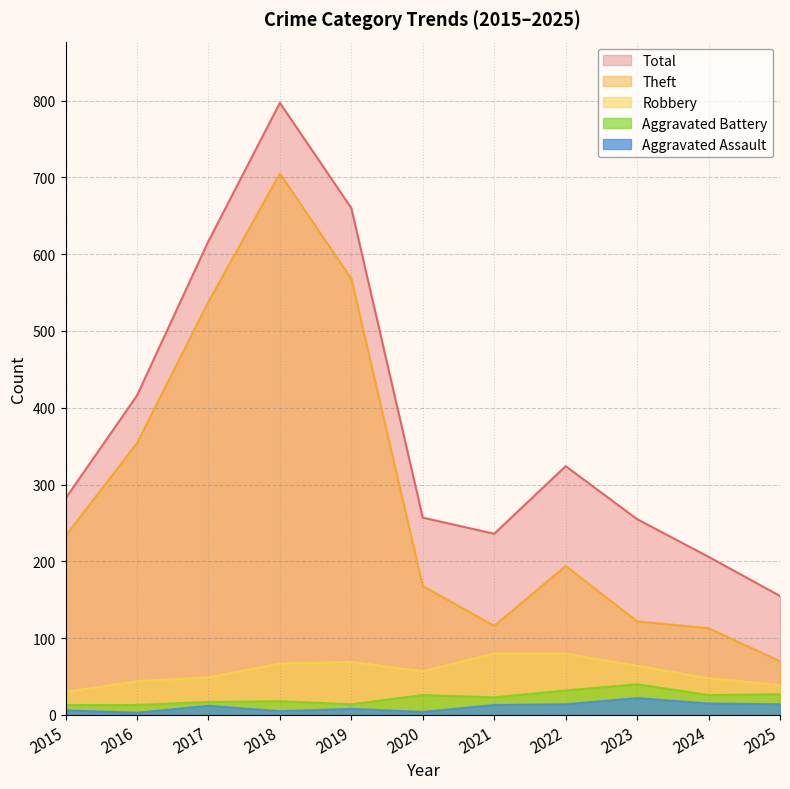

At which label is Total closest to 476?

2016